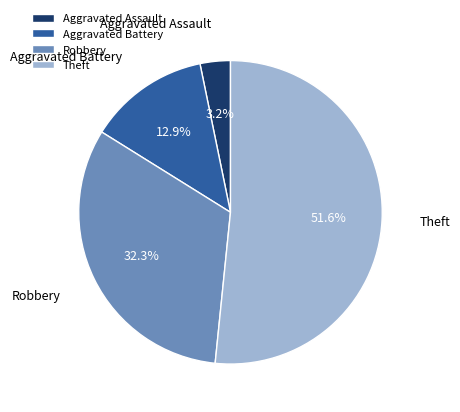

What is the majority slice?

Theft